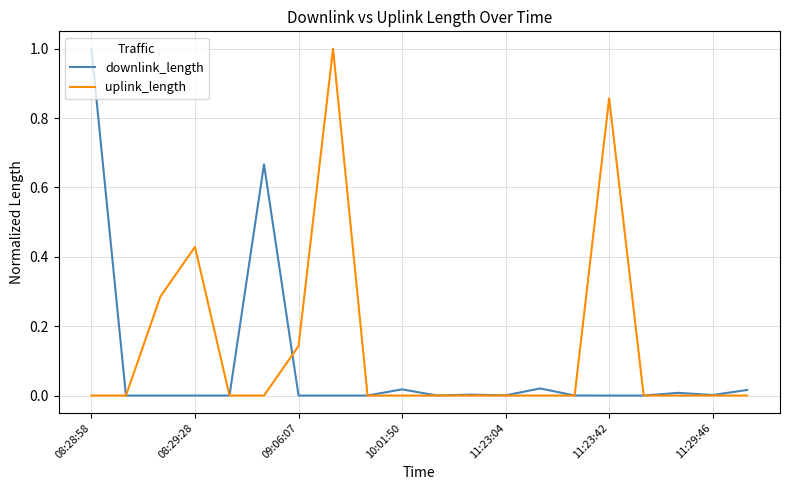

What is the greatest value displayed?

1.0